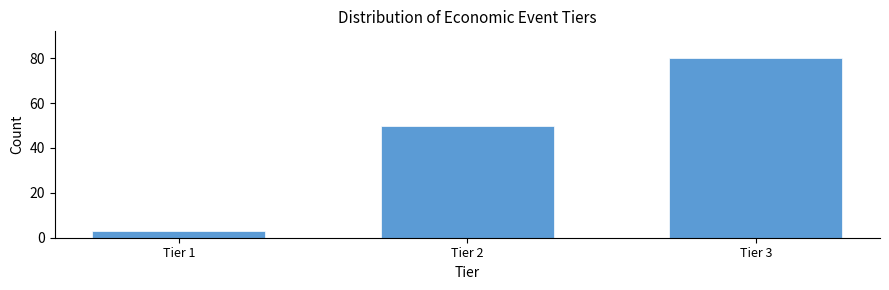

Reading right to left, what are all the values shown in this chart?

80	50	3